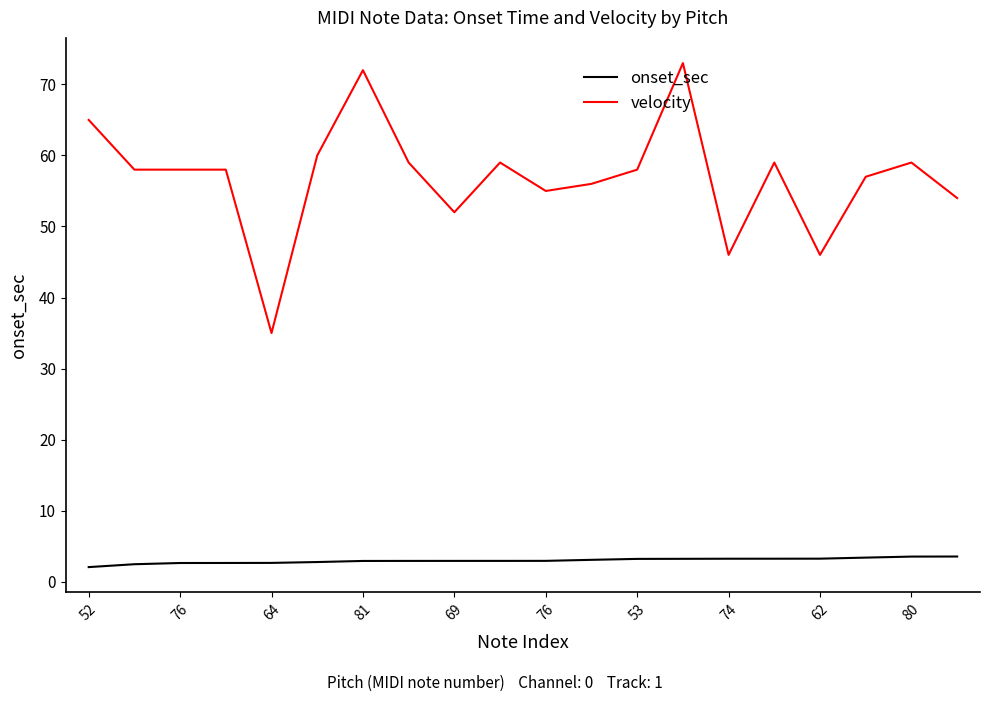

Which series has the largest range (max minus min)?

velocity